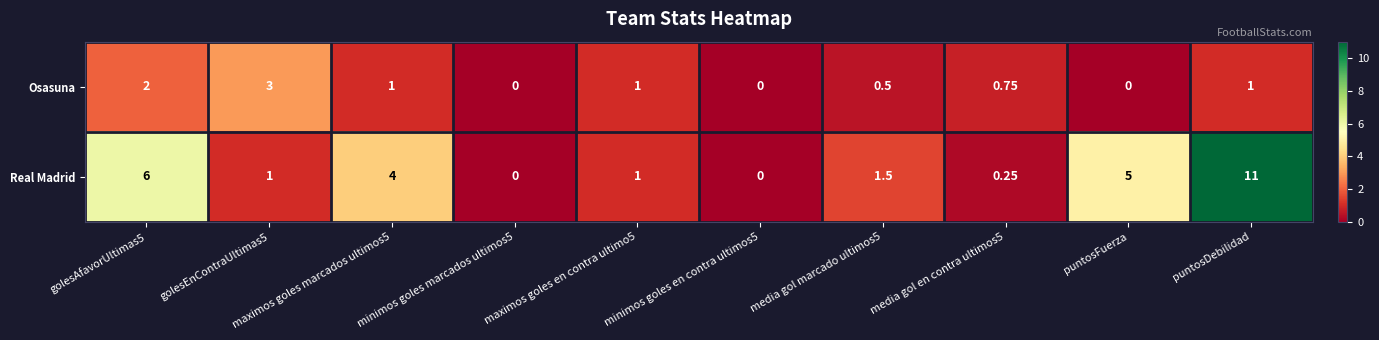

Which label corresponds to the largest value in the chart?

puntosDebilidad